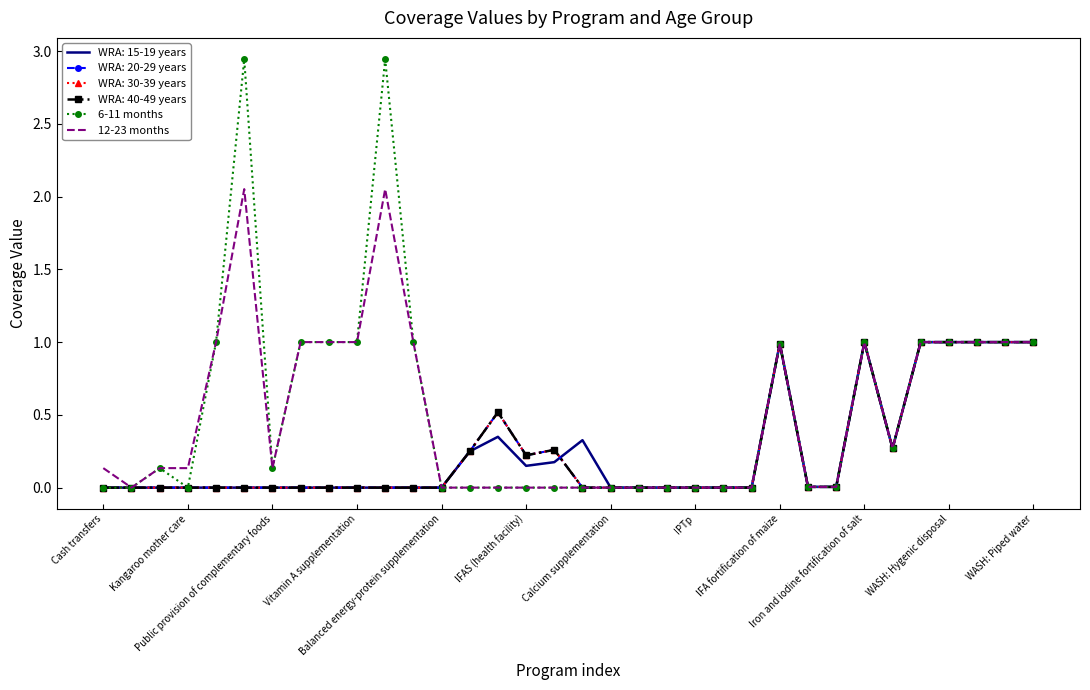

True or false: 12-23 months and 6-11 months cross at least once.

False